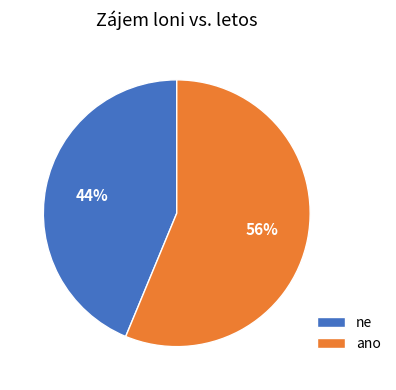

Which has a higher value, ano or ne?

ano